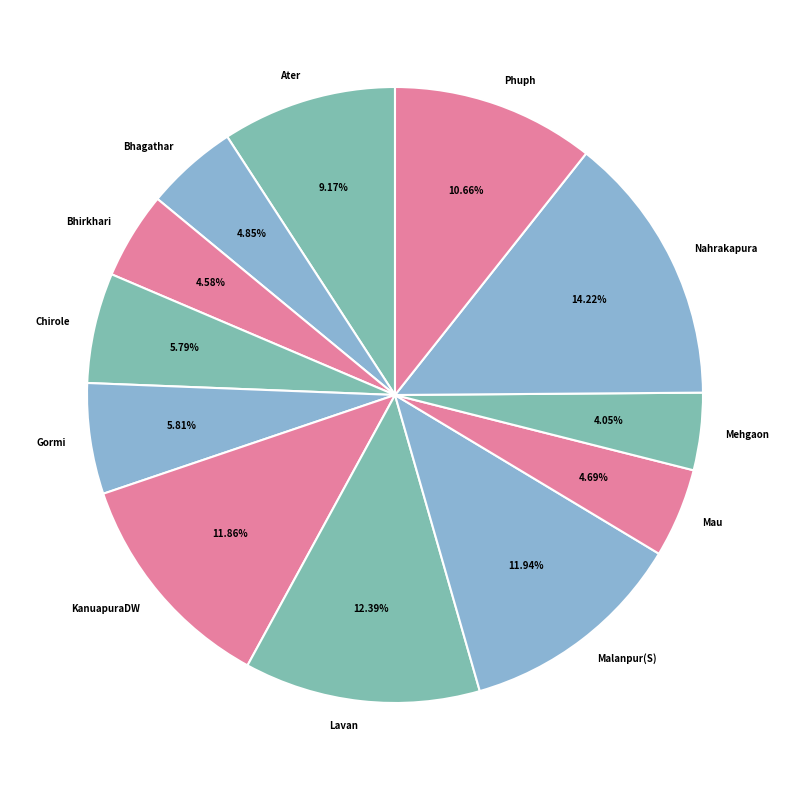

Count the number of slices in the pie.

12